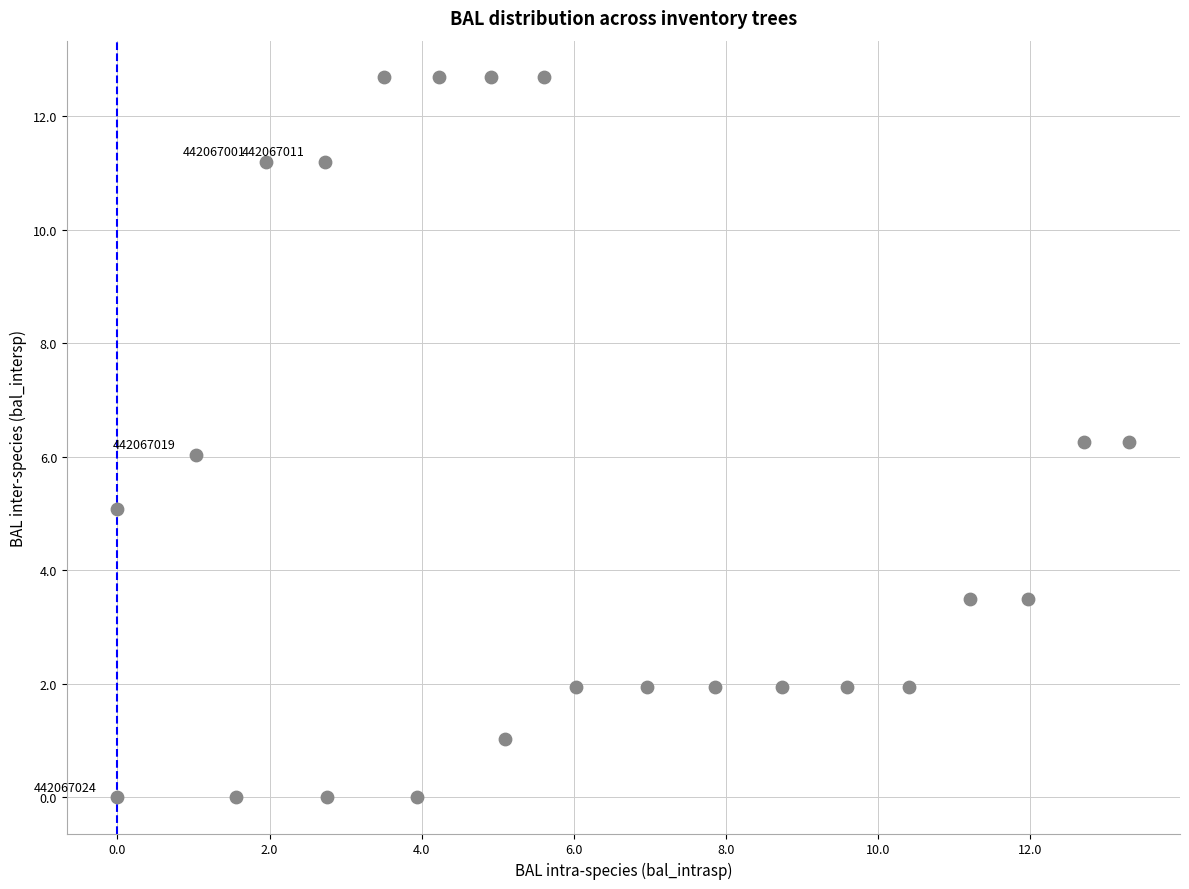

What is the range of X values (max minus min)?

13.3